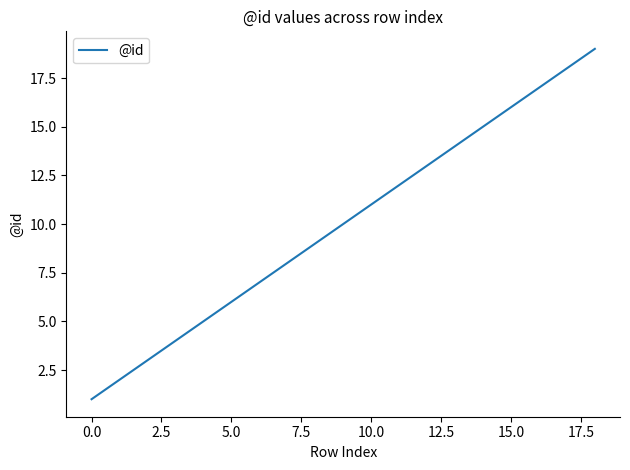

True or false: the data has more than 1 interior local peaks.

False